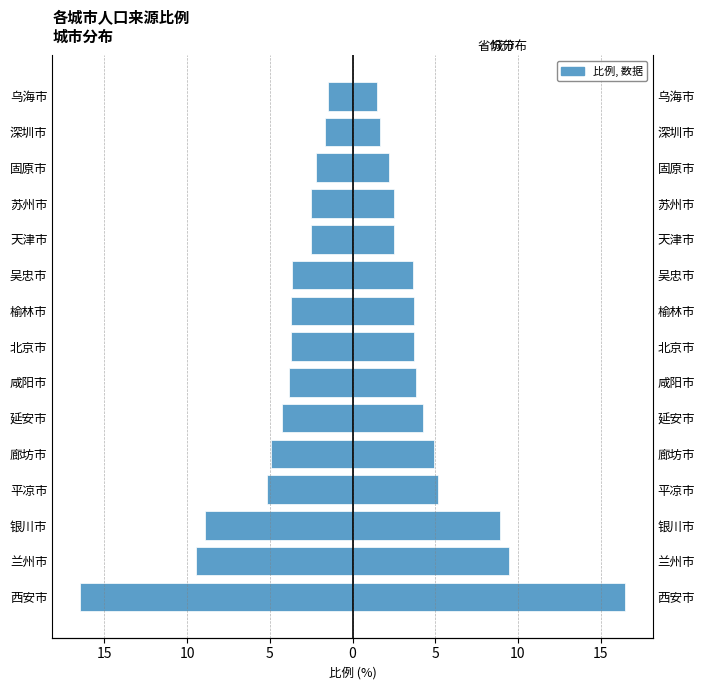

How many data points in 比例 (右) are less than 3?

5